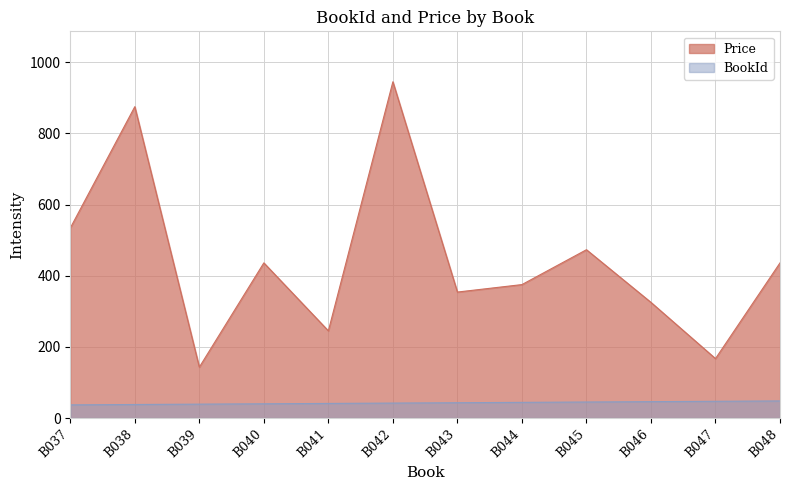

How many values in the BookId series are below 43?

6